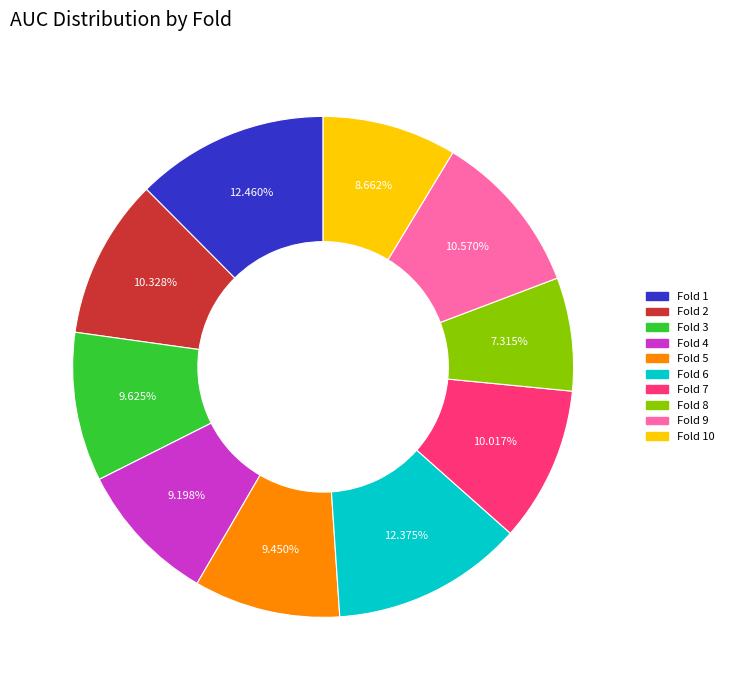

How much of the chart is everything except Fold 10?

91.3%